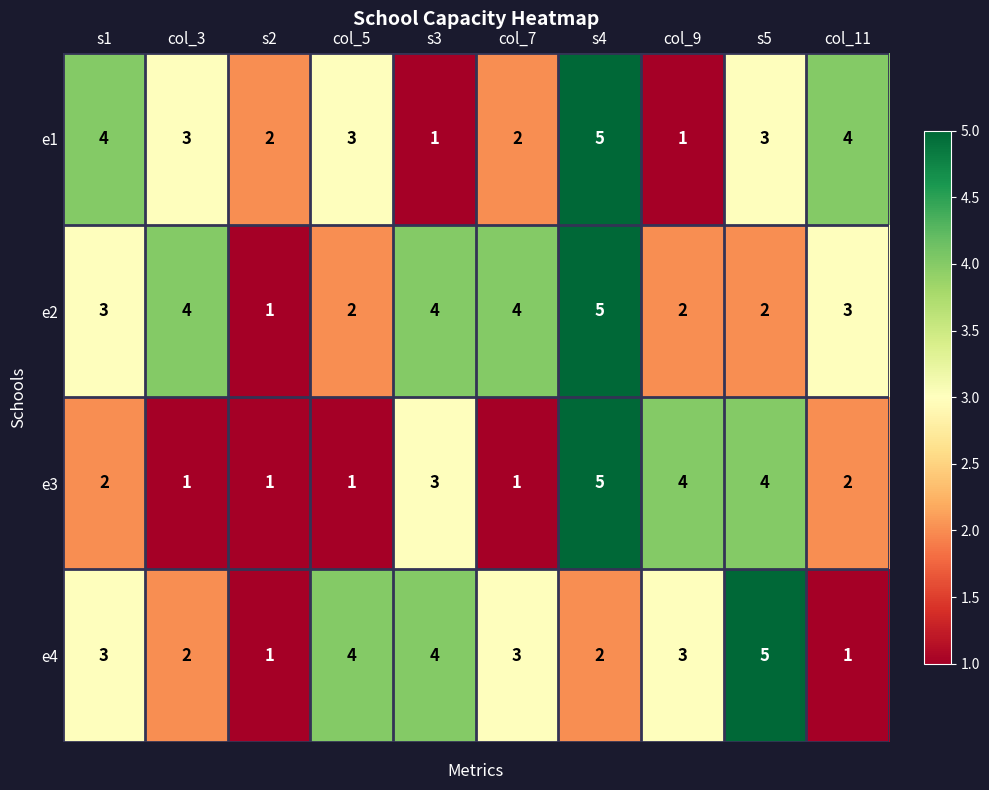

How many data points does each series have?

10